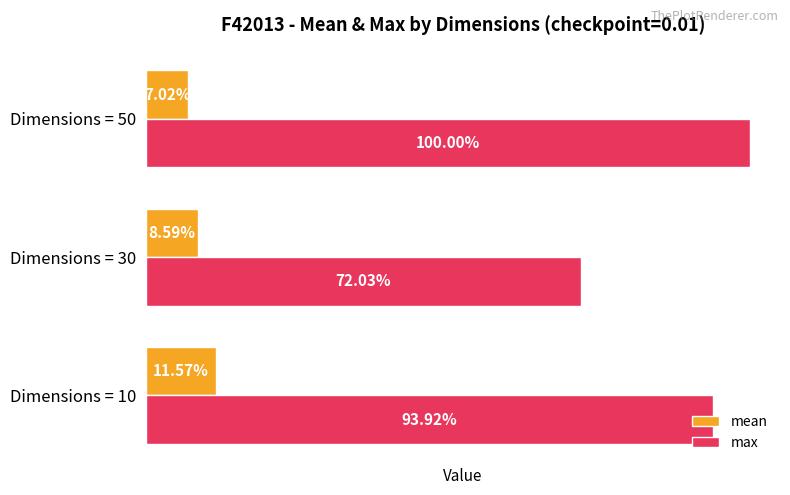

What are all the series names shown in the legend?

mean, max